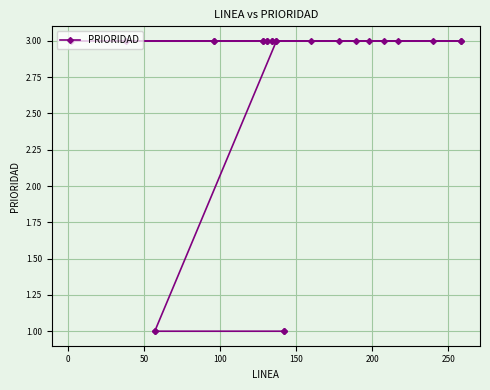

Reading right to left, list all the values displayed in this chart.

1	1	1	1	3	3	3	3	3	3	3	3	3	3	3	3	3	3	3	3	3	3	3	3	3